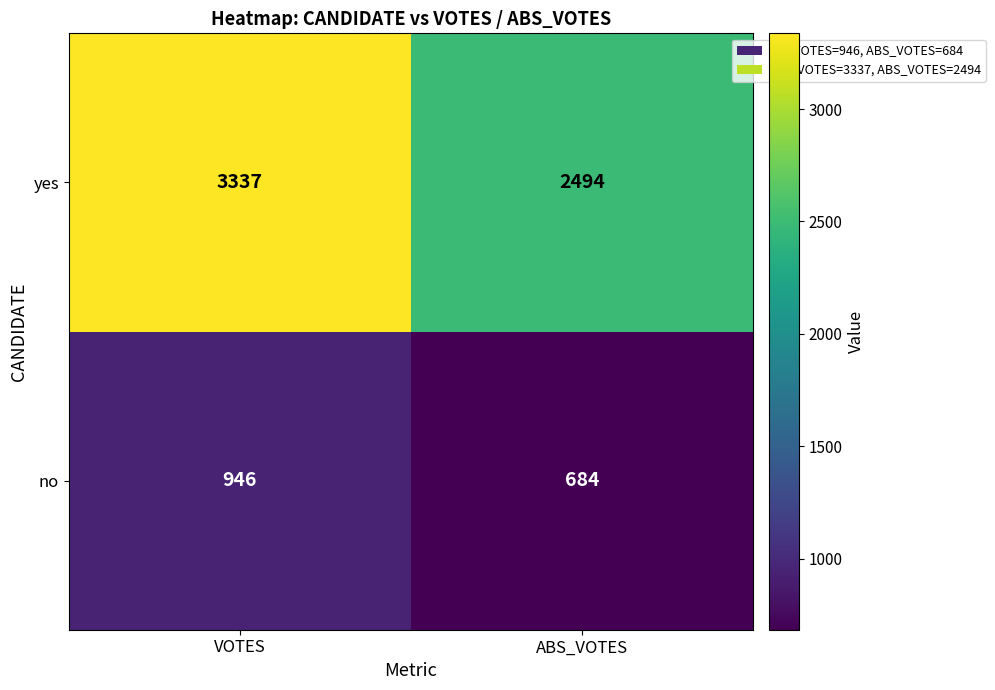

Reading left to right, extract all data points from this chart.

yes: VOTES=3337	ABS_VOTES=2494
no: VOTES=946	ABS_VOTES=684